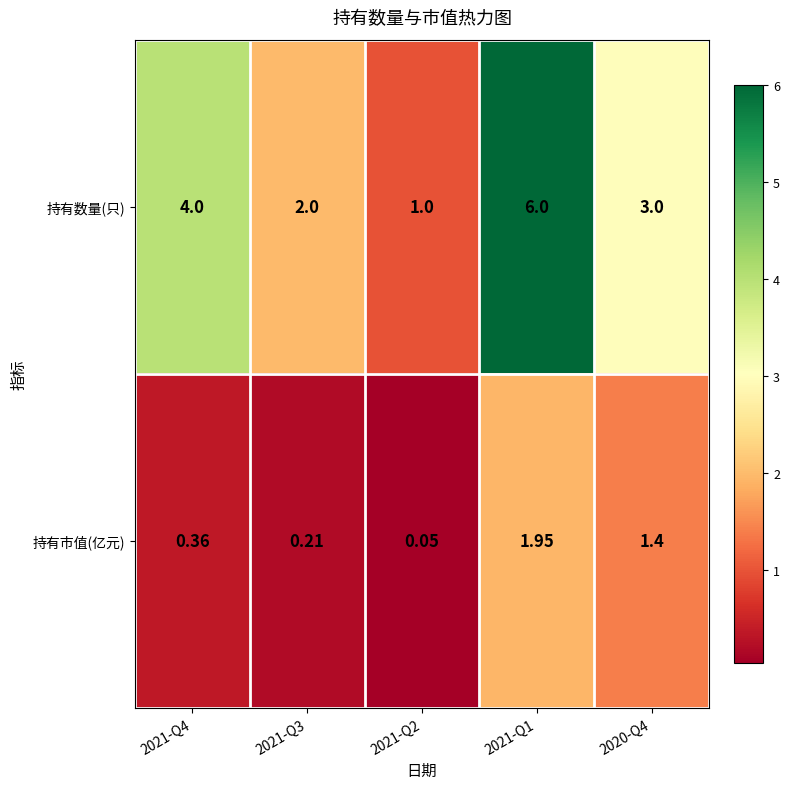

Is the value of 持有数量(只) at 2021-Q3 greater than the value of 持有市值(亿元) at 2021-Q2?

Yes